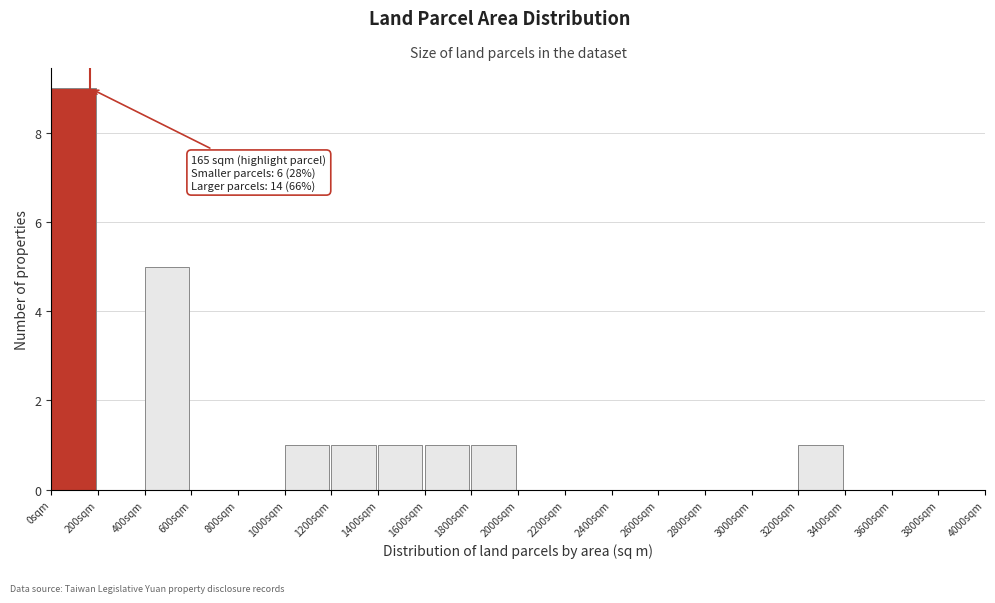

Which range on the x-axis has the tallest bar?

0 to 200